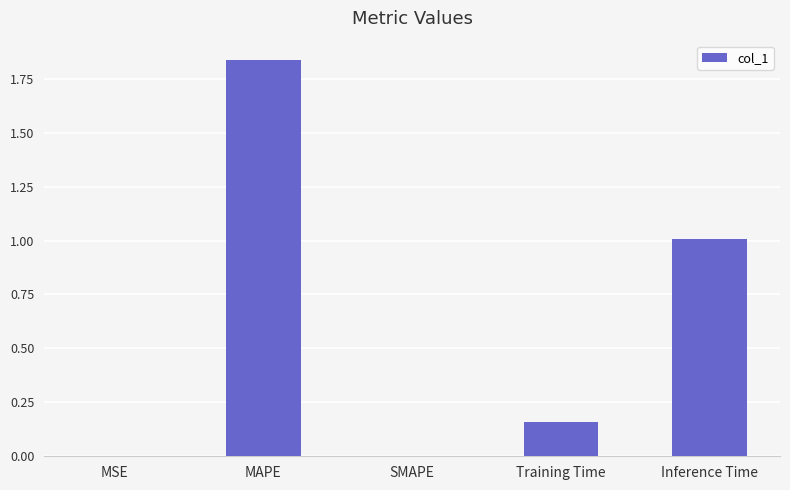

What is the change in value from SMAPE to Inference Time?

+1.0